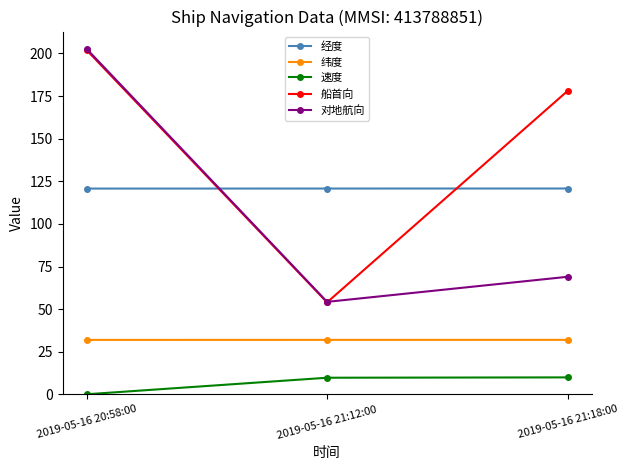

List the labels in order of 船首向 value, smallest first.

2019-05-16 21:12:00, 2019-05-16 21:18:00, 2019-05-16 20:58:00